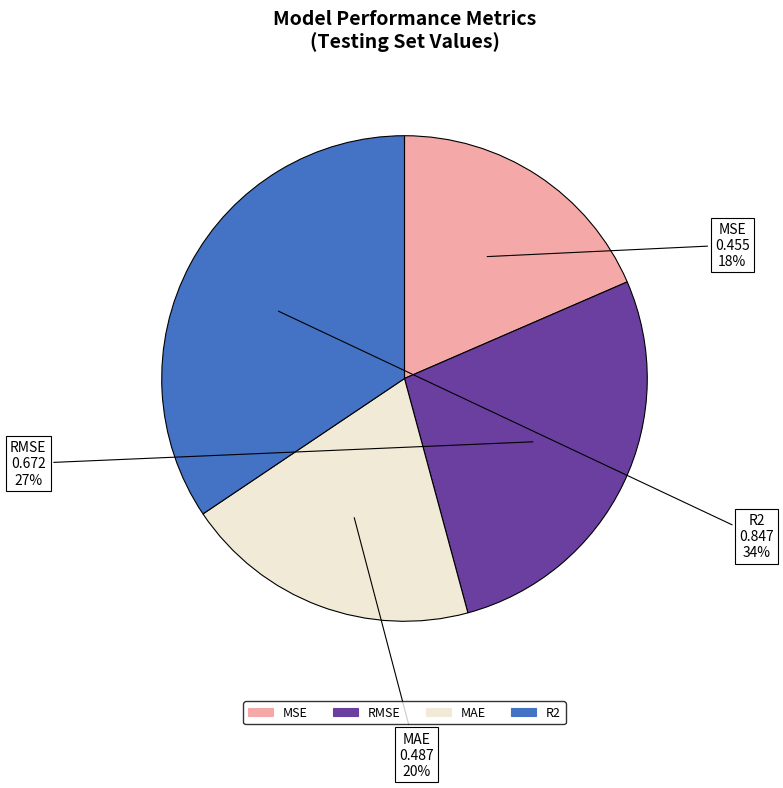

Which slice is the largest?

R2